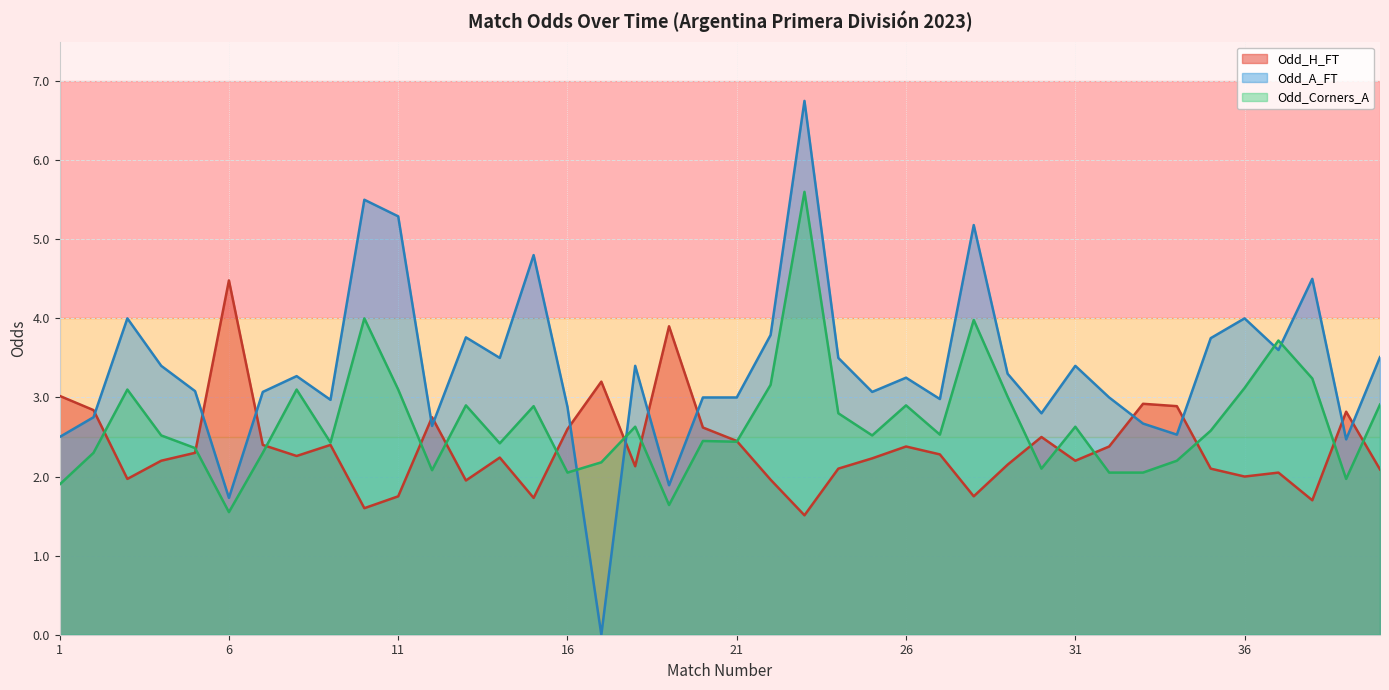

What is the difference between the Odd_A_FT values at 27 and 22?

0.8